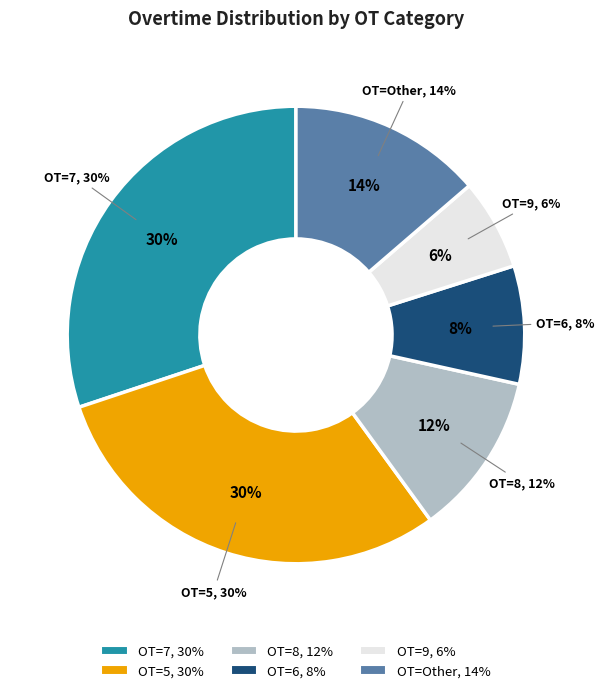

Is the sum of 8 and 5 greater than half?

No